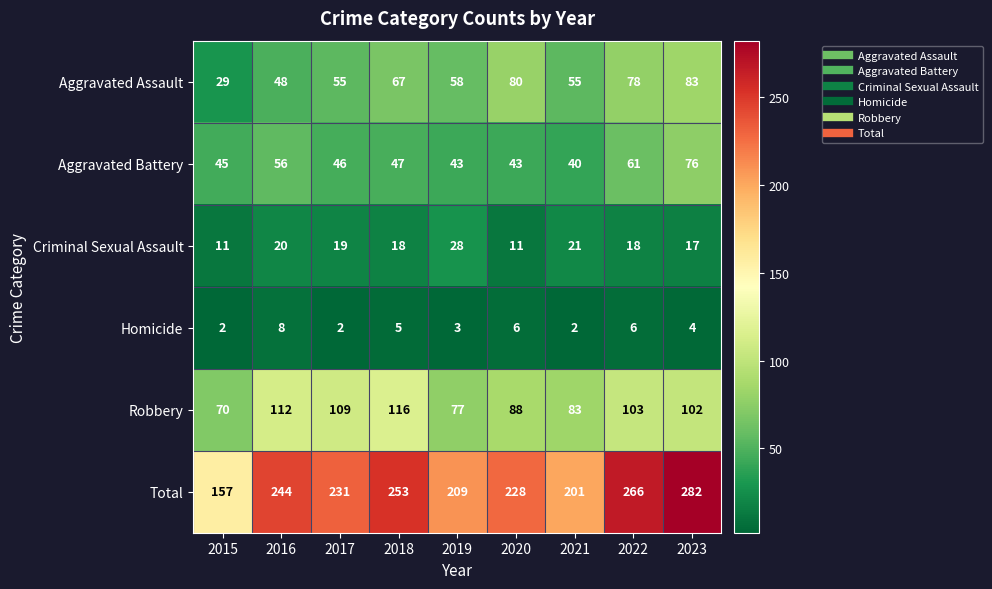

At which label does Robbery reach its minimum?

2015